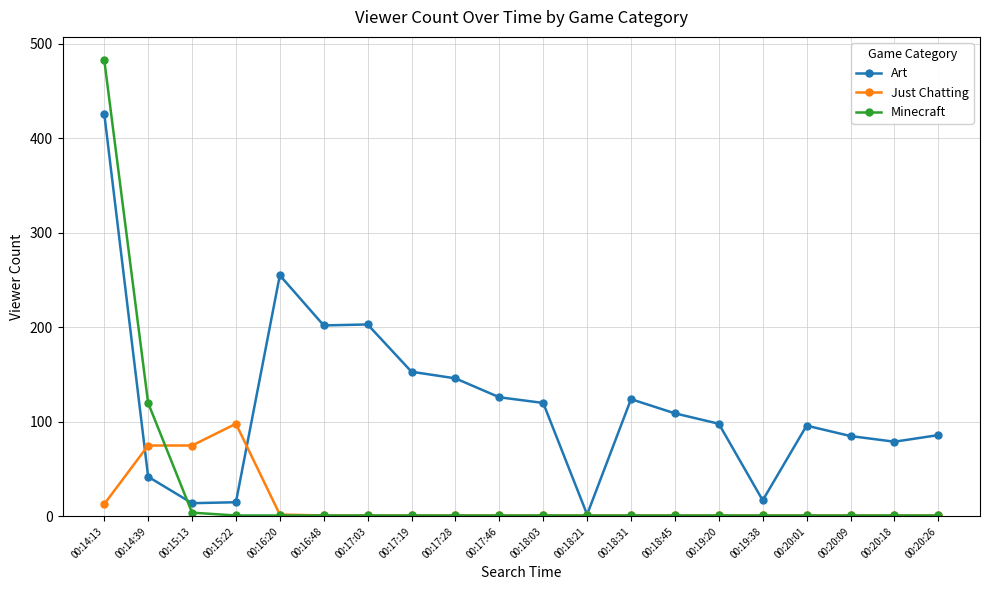

What is the label of the 3rd point from the right?

00:20:09